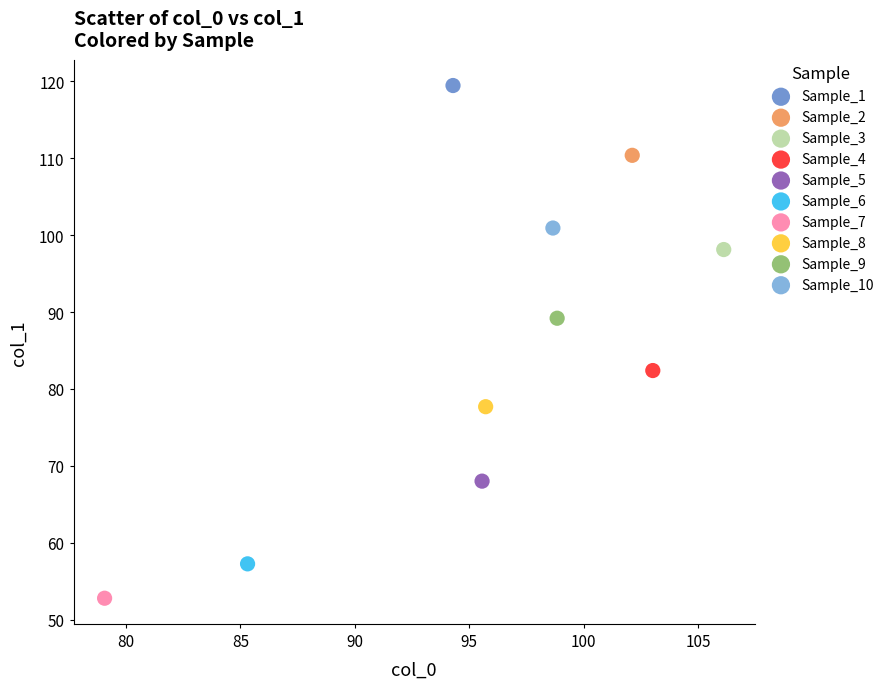

Which series contains the highest Y value?

Sample_1